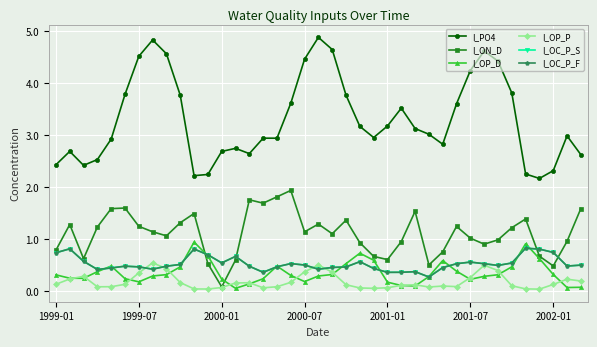

Which category has the lowest value in the I_OP_D series?

13